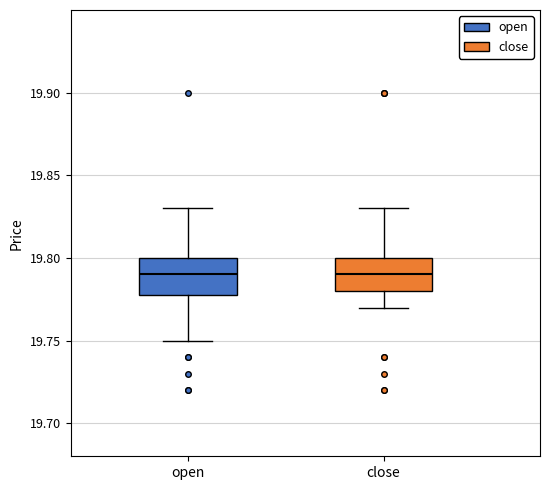

Where does the upper whisker of the box for open end on the y-axis? The values are not printed on the chart, so give them approximately, as read against the axis.

19.83